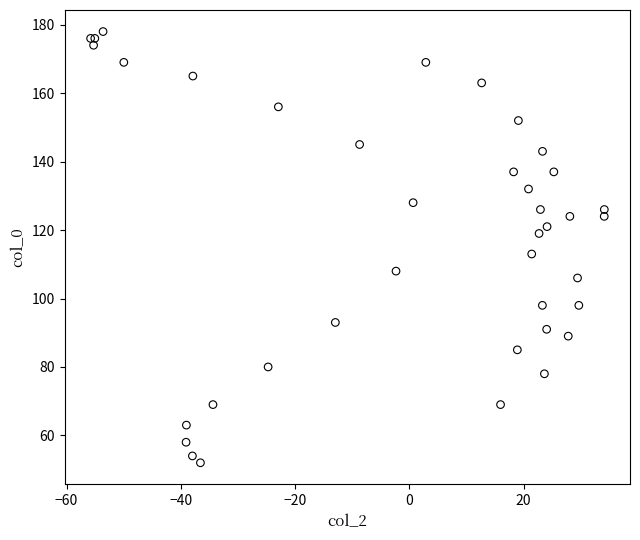

What Y value in the scatter plot is closest to 115?

113